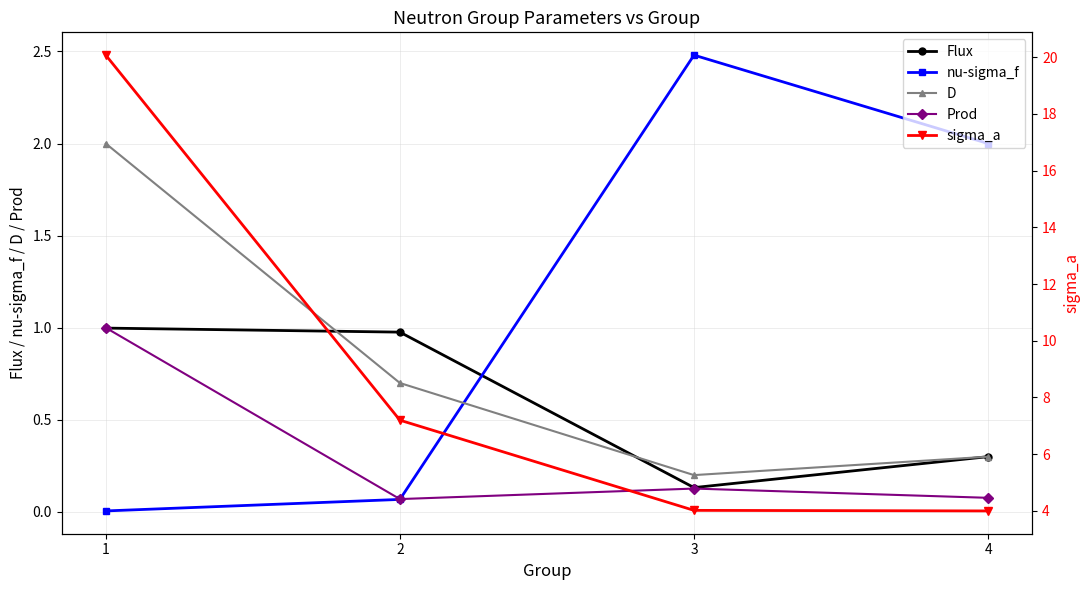

What is the difference between the highest and lowest values at 3?

3.9